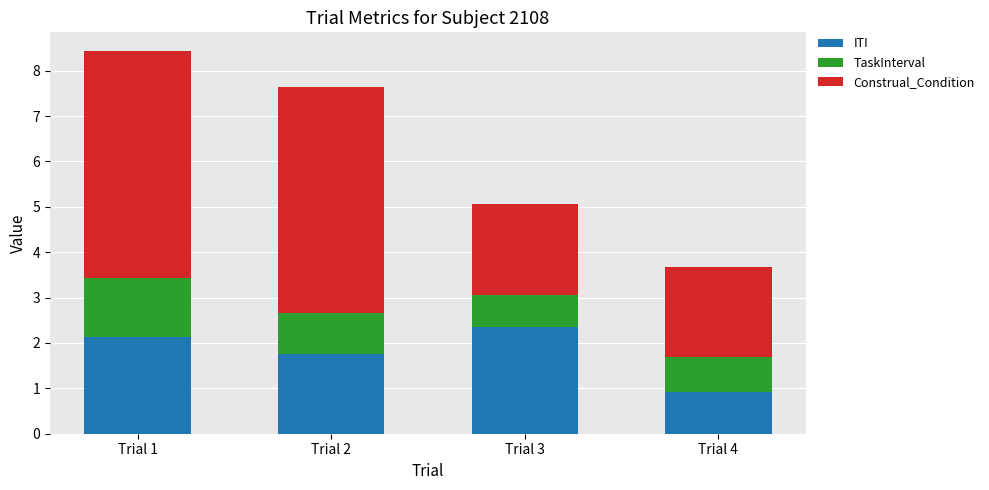

Reading left to right, what are the values for ITI?

Trial 1=2.1	Trial 2=1.8	Trial 3=2.3	Trial 4=0.9